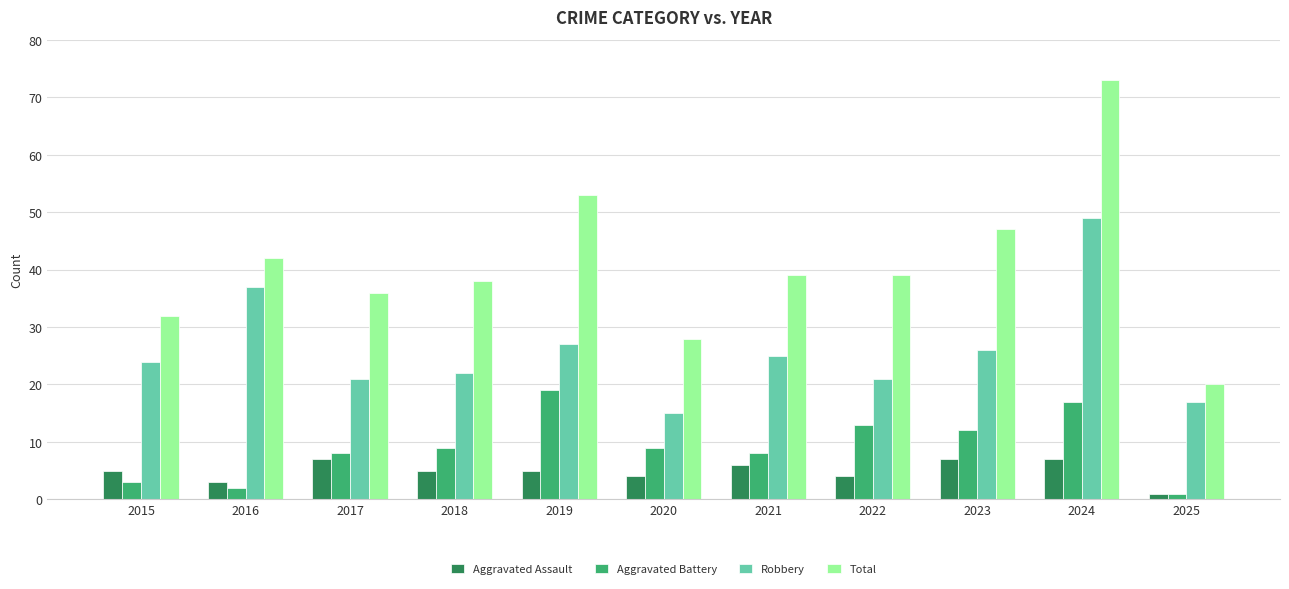

Which series changed the most between 2019 and 2020?

Total